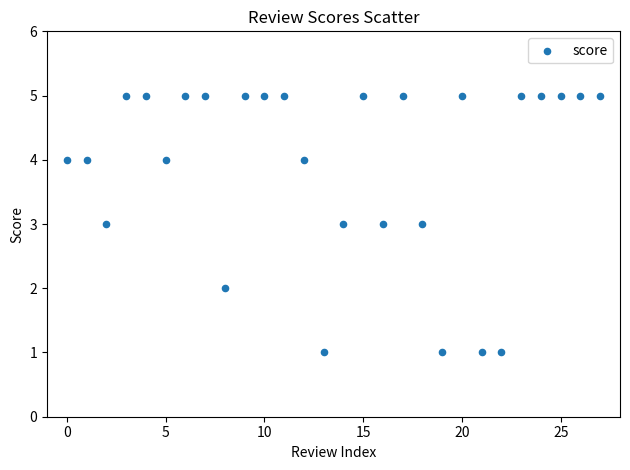

What is the range of Y values (max minus min)?

4